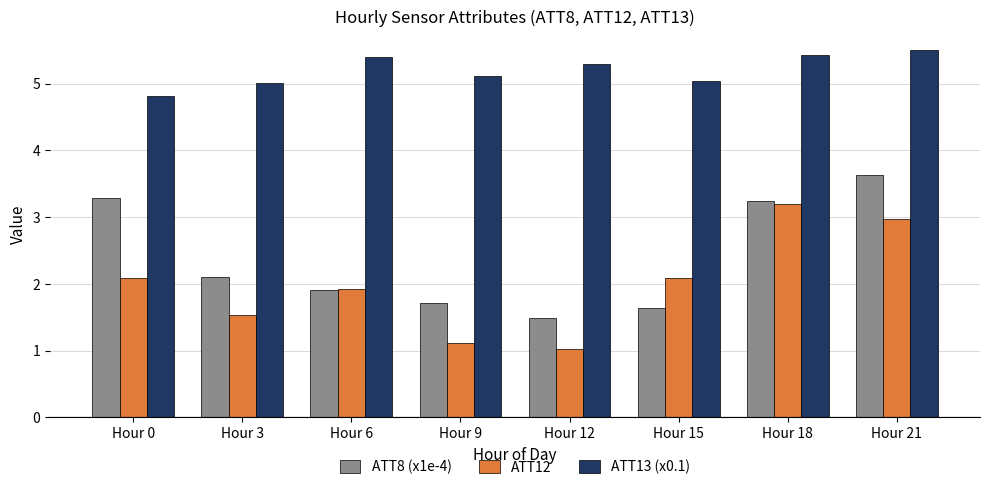

At which label does ATT8 (x1e-4) reach its minimum?

Hour 12